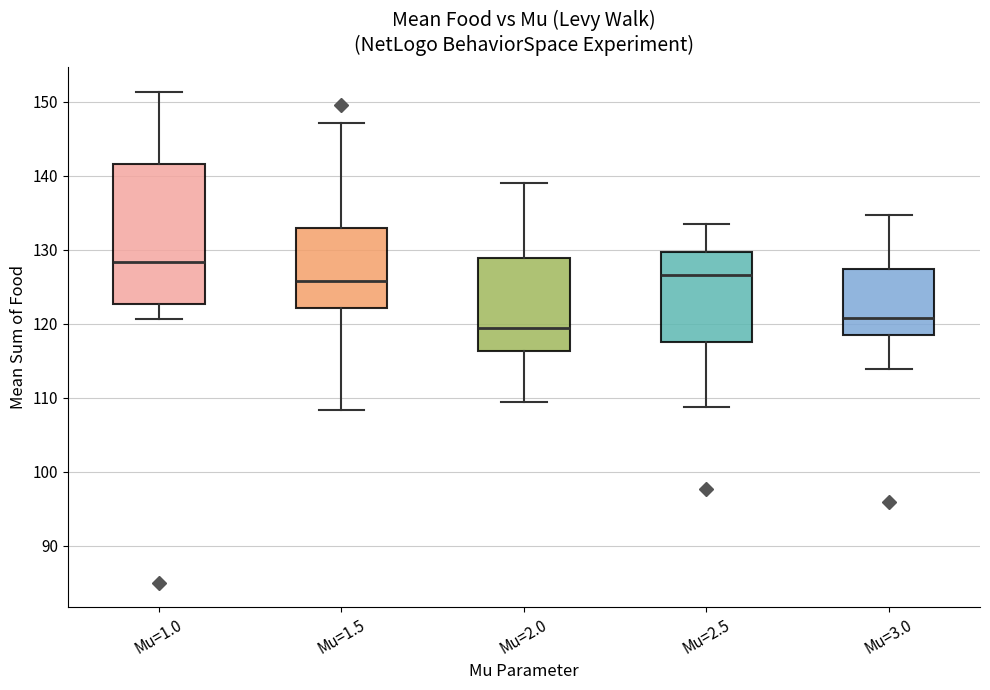

Reading left to right, read every box against the y-axis: the position of its median line, the range the box covers, and the ends of its whiskers. The values are not printed on the chart, so give them approximately, as read against the axis.

Mu=1.0: median 128, box 123 to 142, whiskers 121 to 151
Mu=1.5: median 126, box 122 to 133, whiskers 108 to 147
Mu=2.0: median 119, box 116 to 129, whiskers 109 to 139
Mu=2.5: median 127, box 117 to 130, whiskers 109 to 134
Mu=3.0: median 121, box 118 to 127, whiskers 114 to 135